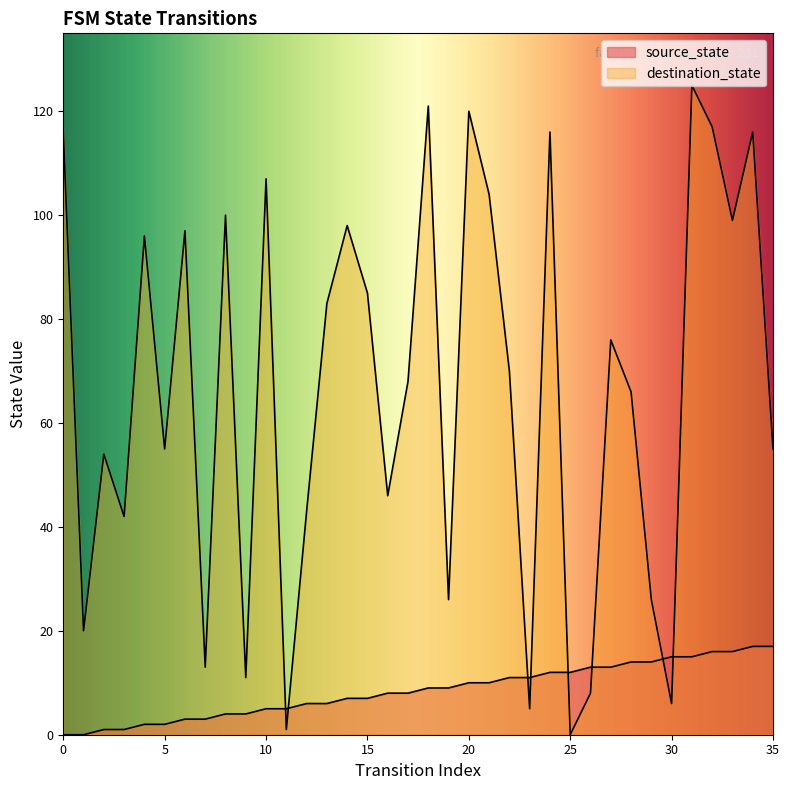

How many lines are shown in the chart?

2